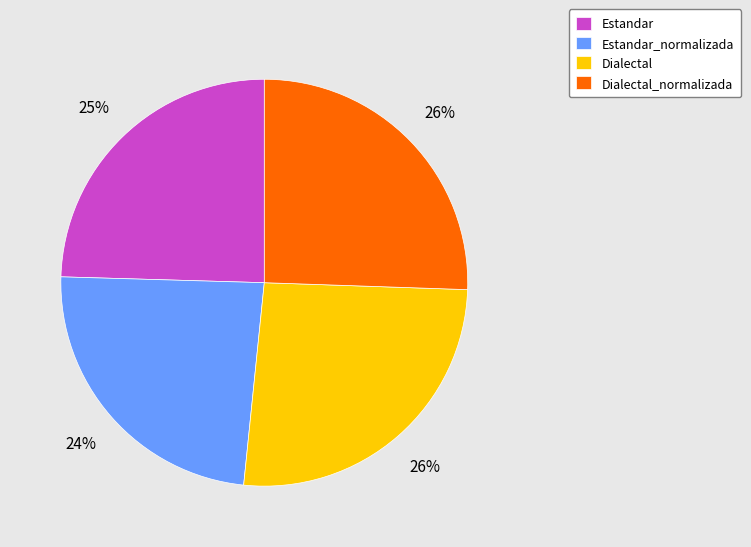

To the nearest percent, what portion does Dialectal represent?

26%